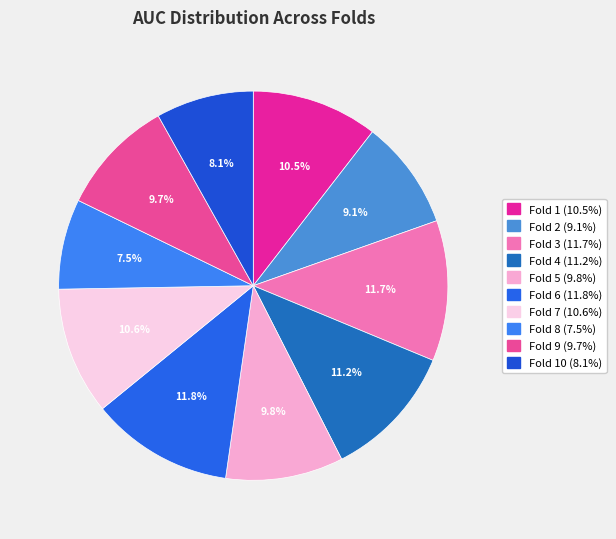

How many segments does this pie chart have?

10